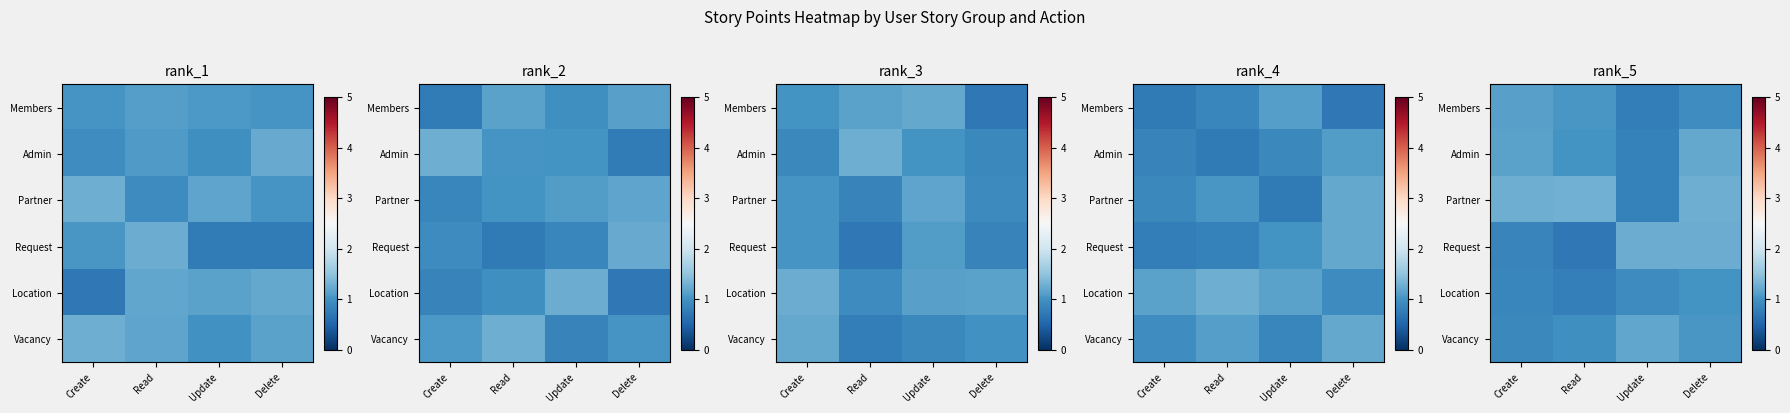

At which category is the sum across all series the highest?

Delete